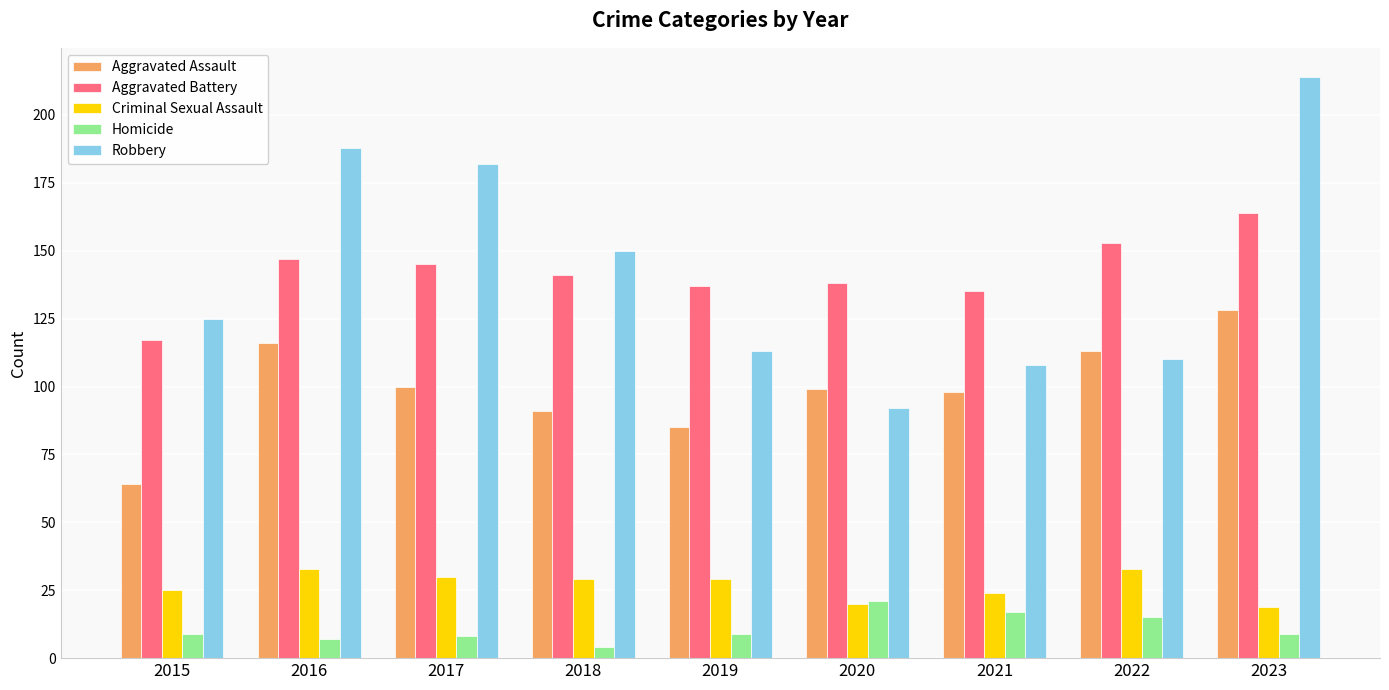

Are the bars horizontal?

No